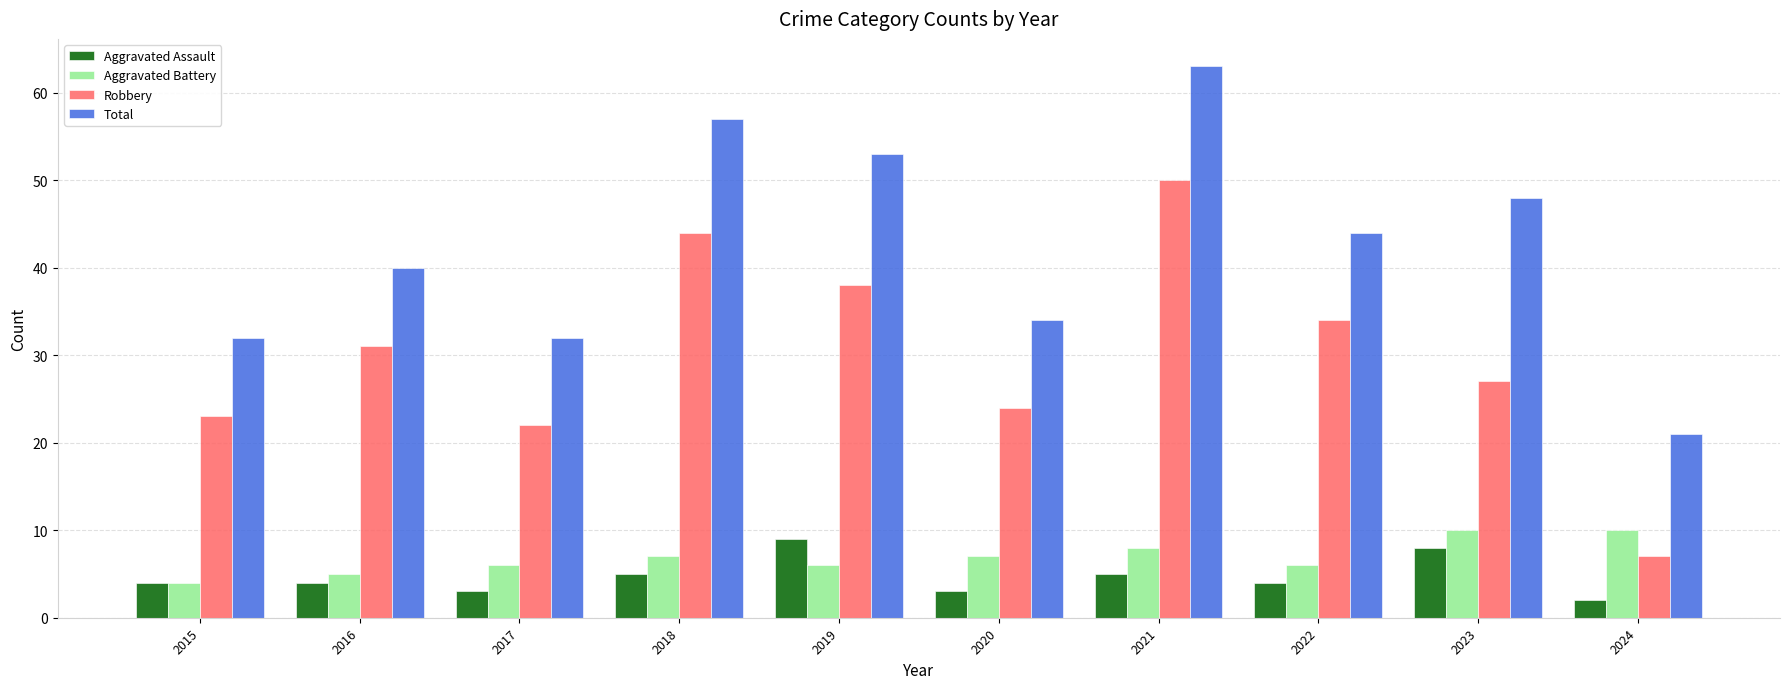

Where is Robbery nearest to the value 28?

2023